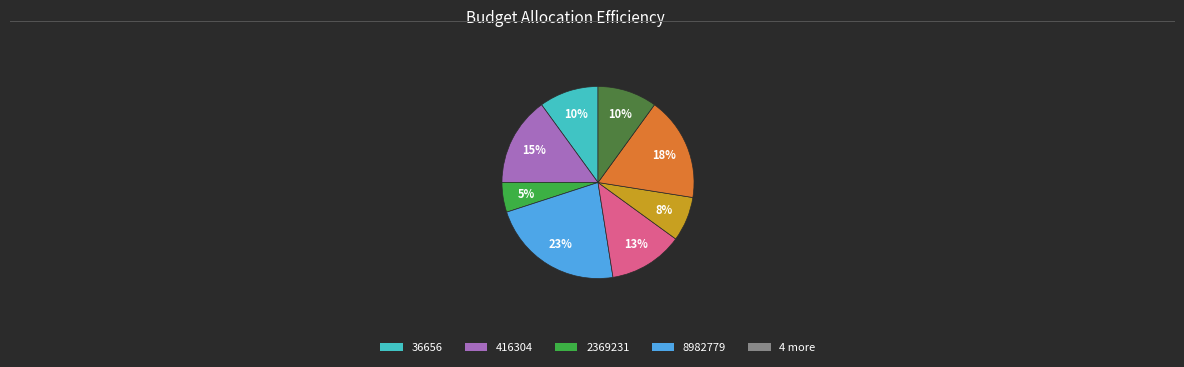

To the nearest percent, what is the average slice percentage?

12%